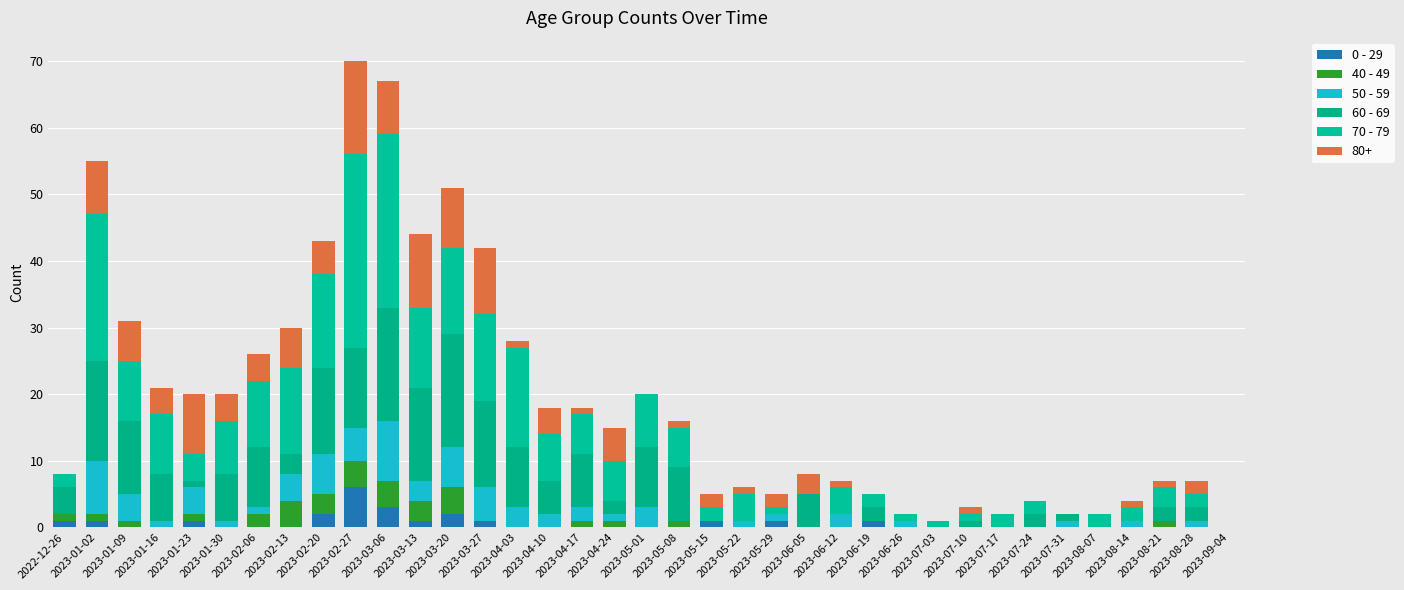

Are the bars grouped side by side (vs. stacked)?

No